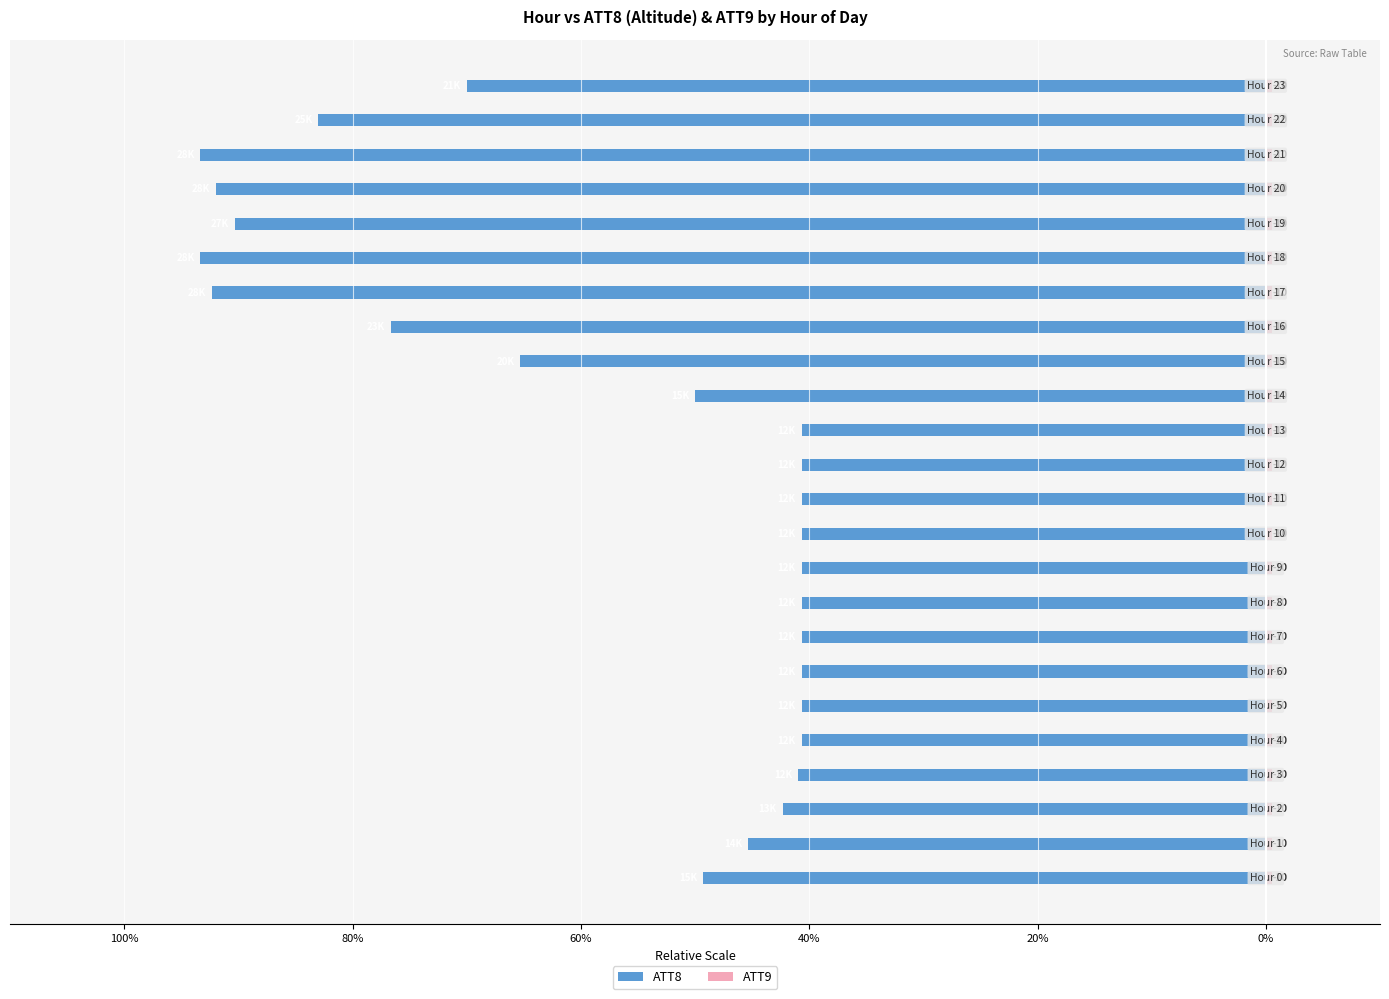

Is it true that ATT9 equals 0.2 at 16?

False